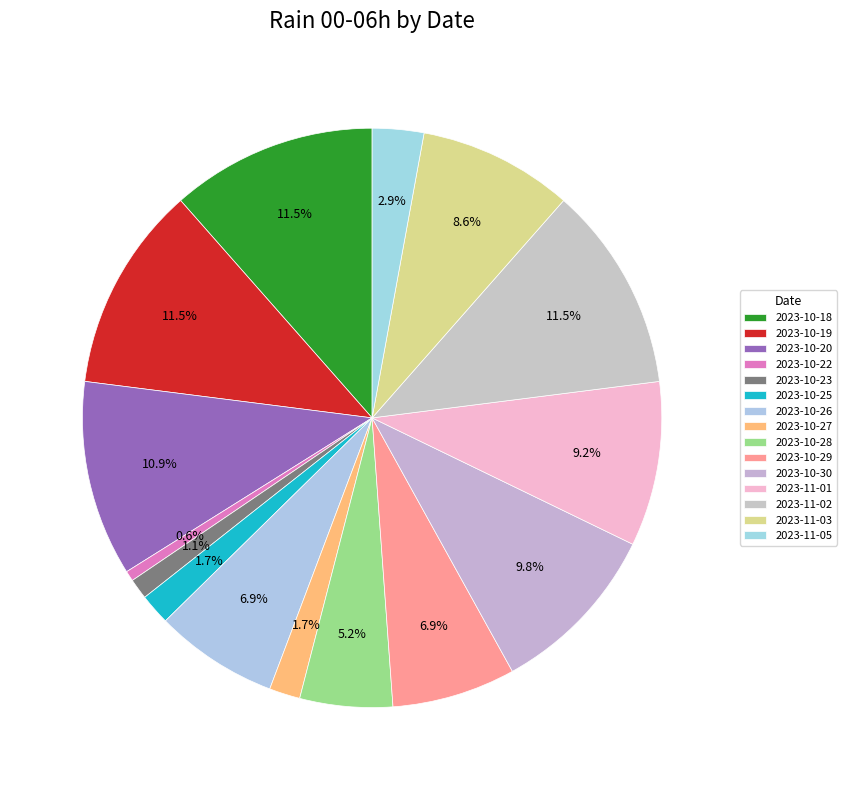

What is the change in value from 2023-10-19 to 2023-11-05?

-75